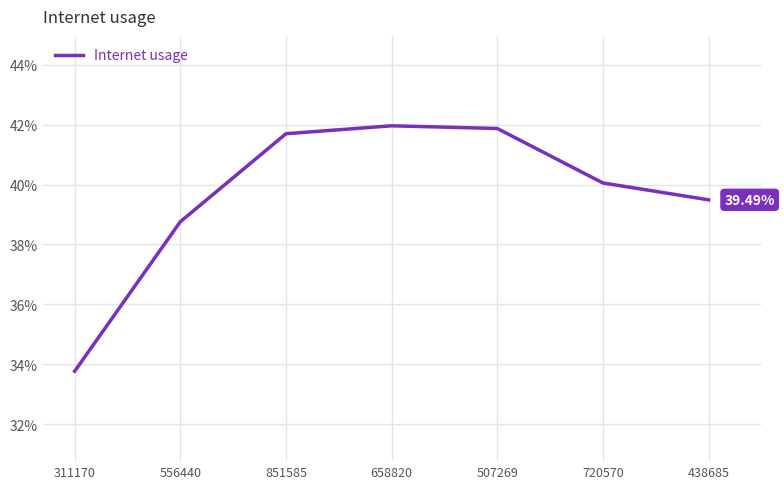

Is this an area chart (filled region under the line)?

No